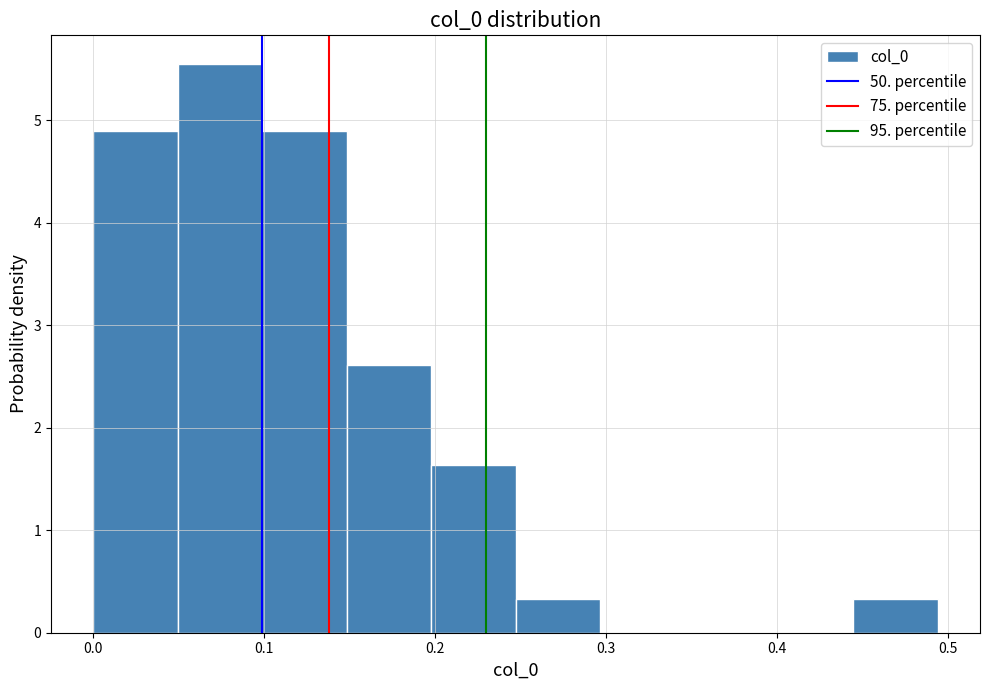

What is the height of the bar covering 0.20 to 0.25 on the x-axis? Neither the bar edges nor the heights are printed on the chart, so give them approximately, as read against the axes.

1.6